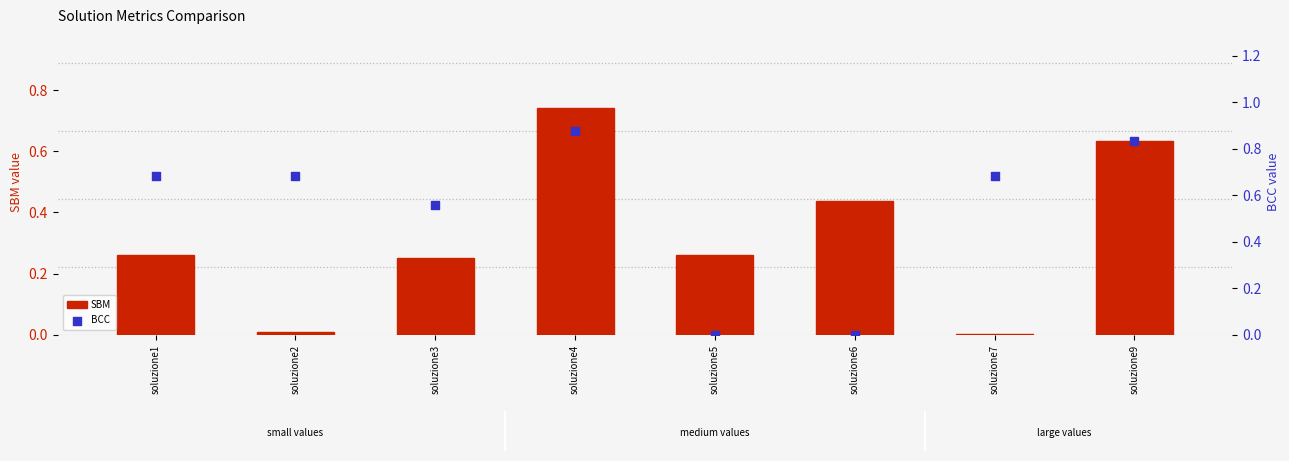

At how many categories does at least one series exceed 0?

8